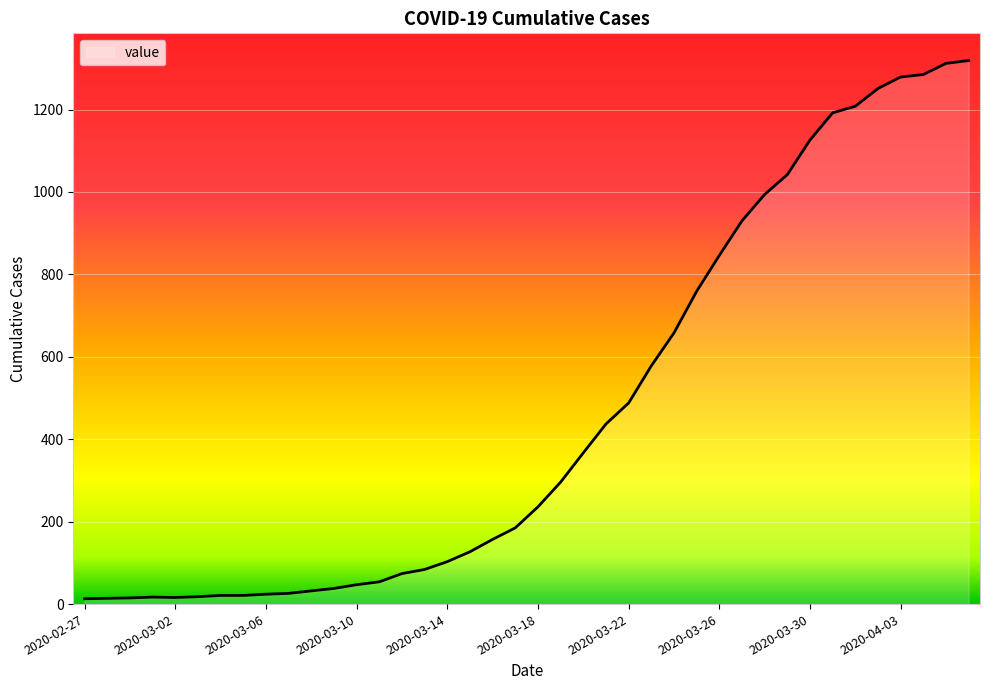

Does the chart display data point markers on the line(s)?

No